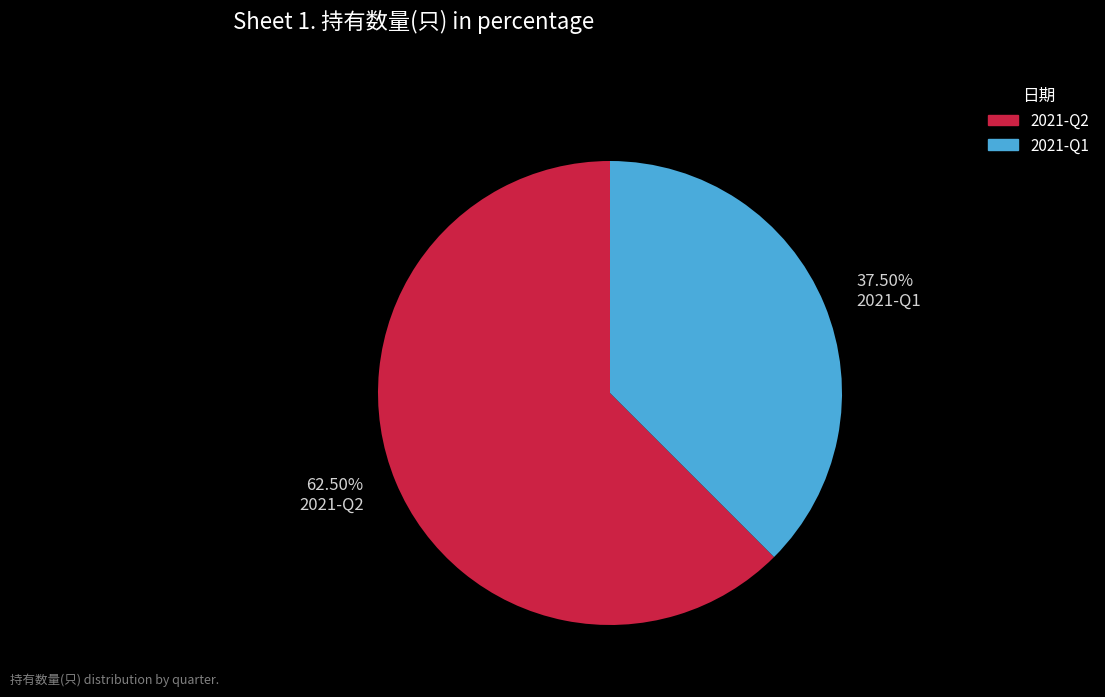

What is the smallest slice in the pie chart?

2021-Q1